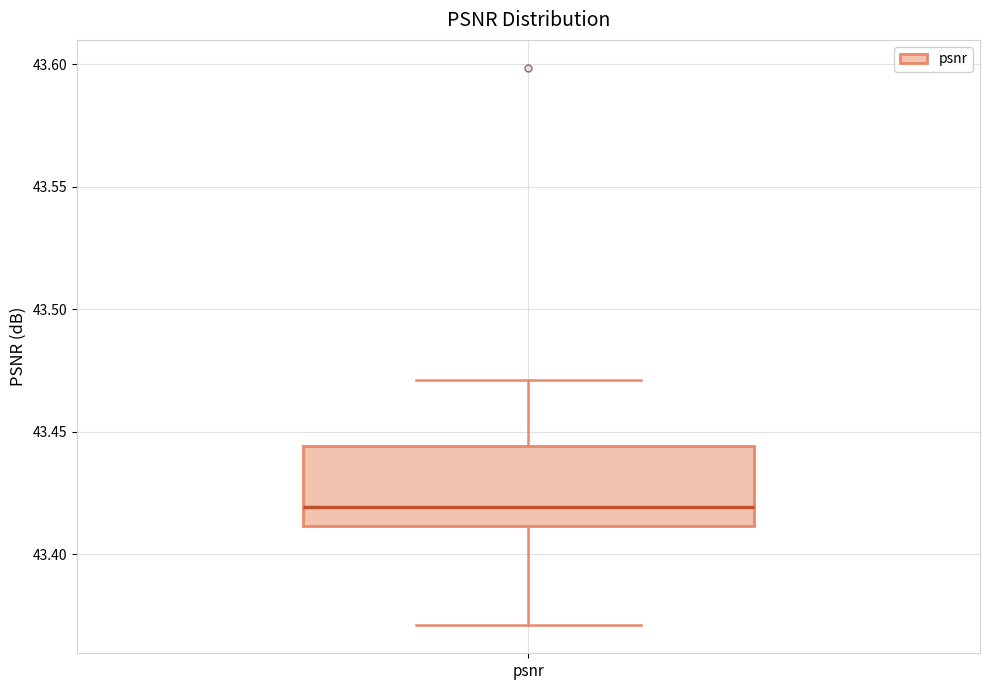

Transcribe this box plot: give where the median line is, the range the box spans, and where the two whiskers end, as read against the y-axis. The values are not printed on the chart, so give them approximately, as read against the axis.

median 43.420, box 43.410 to 43.445, whiskers 43.370 to 43.470